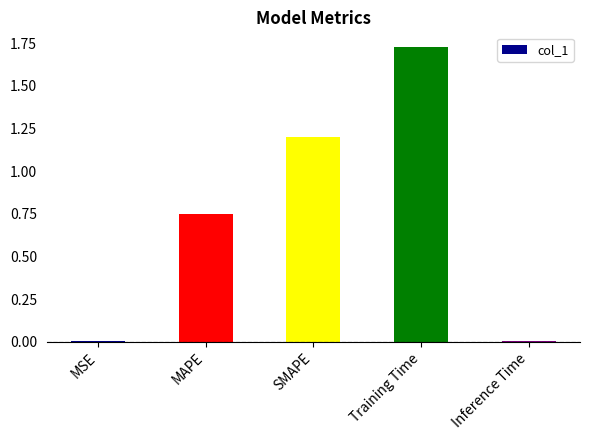

What is the average value?

0.7